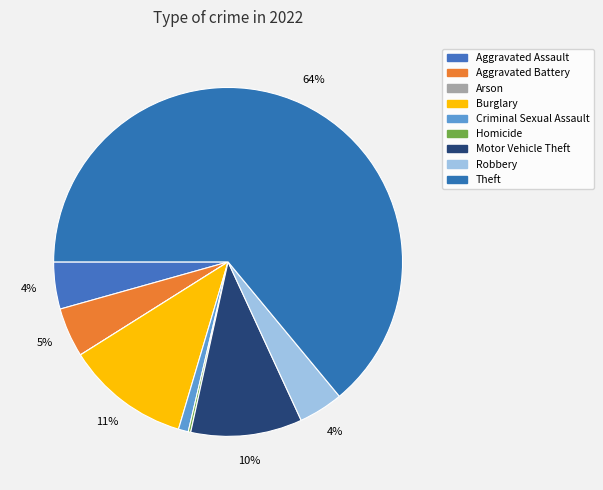

Is it true that Aggravated Assault is 4% of the pie?

True